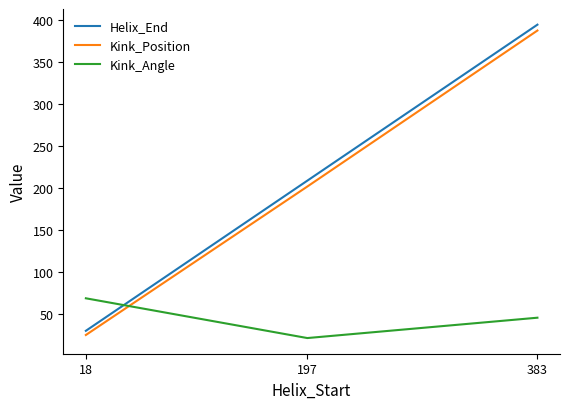

What is the difference between the Kink_Position values at 18 and 197?

177.0